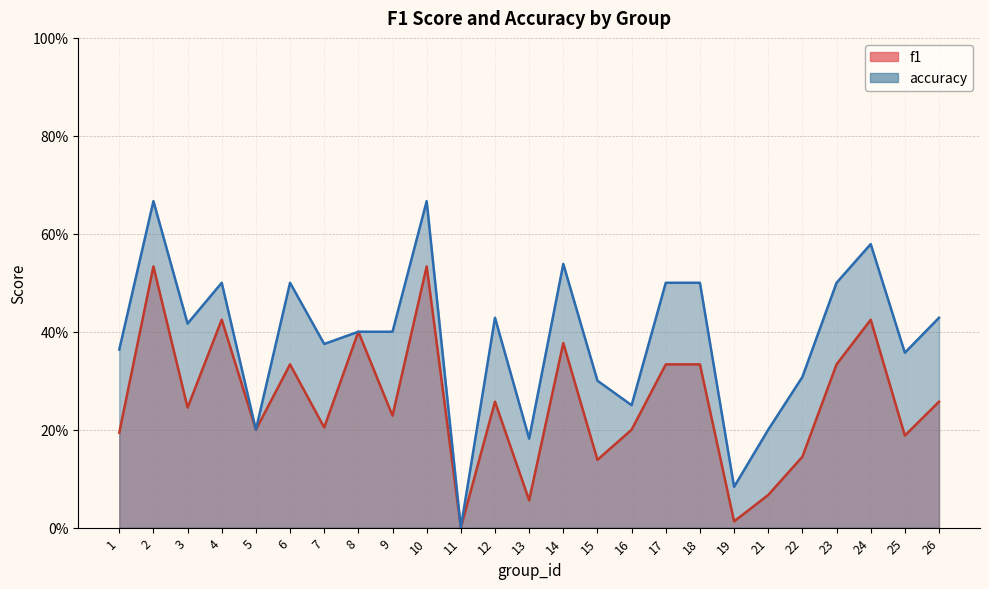

At which label is accuracy closest to 0?

11